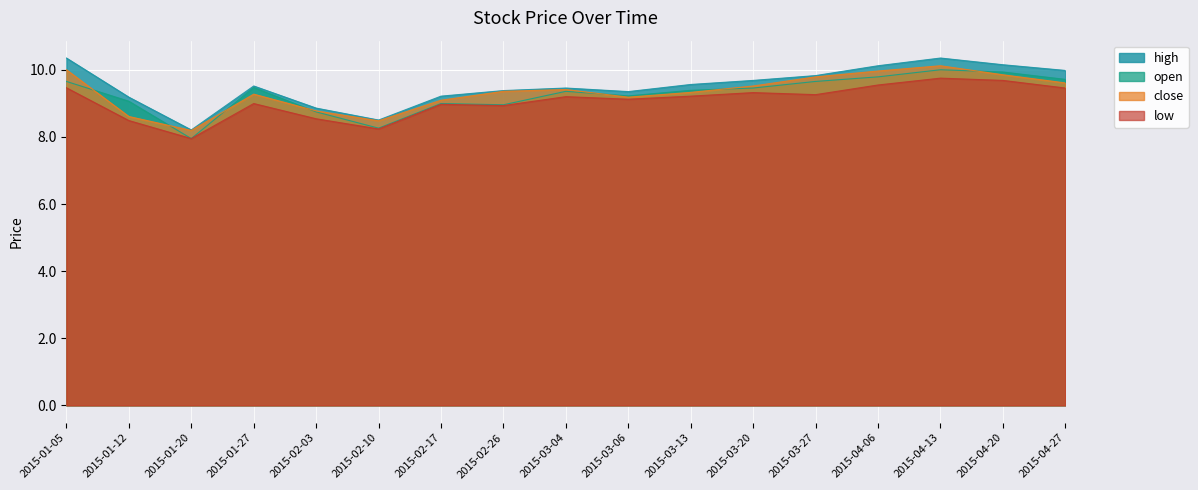

Which series changed the most between 2015-02-03 and 2015-04-20?

high